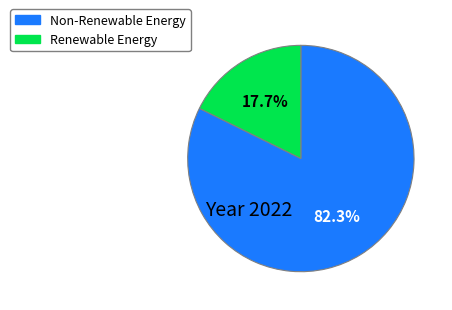

Does any single category account for the majority?

Yes